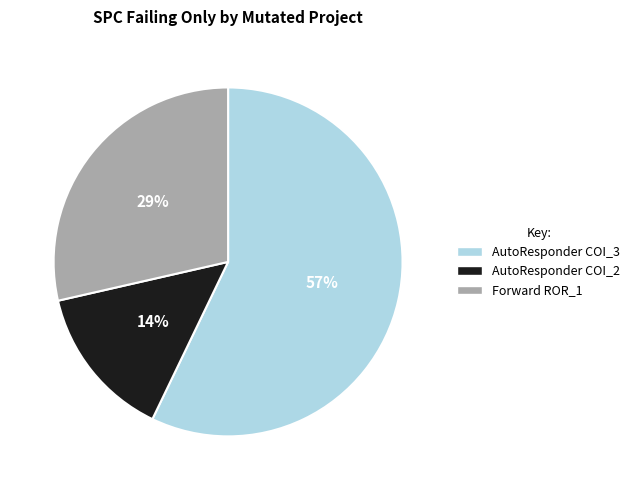

How many slices are in this pie chart?

3